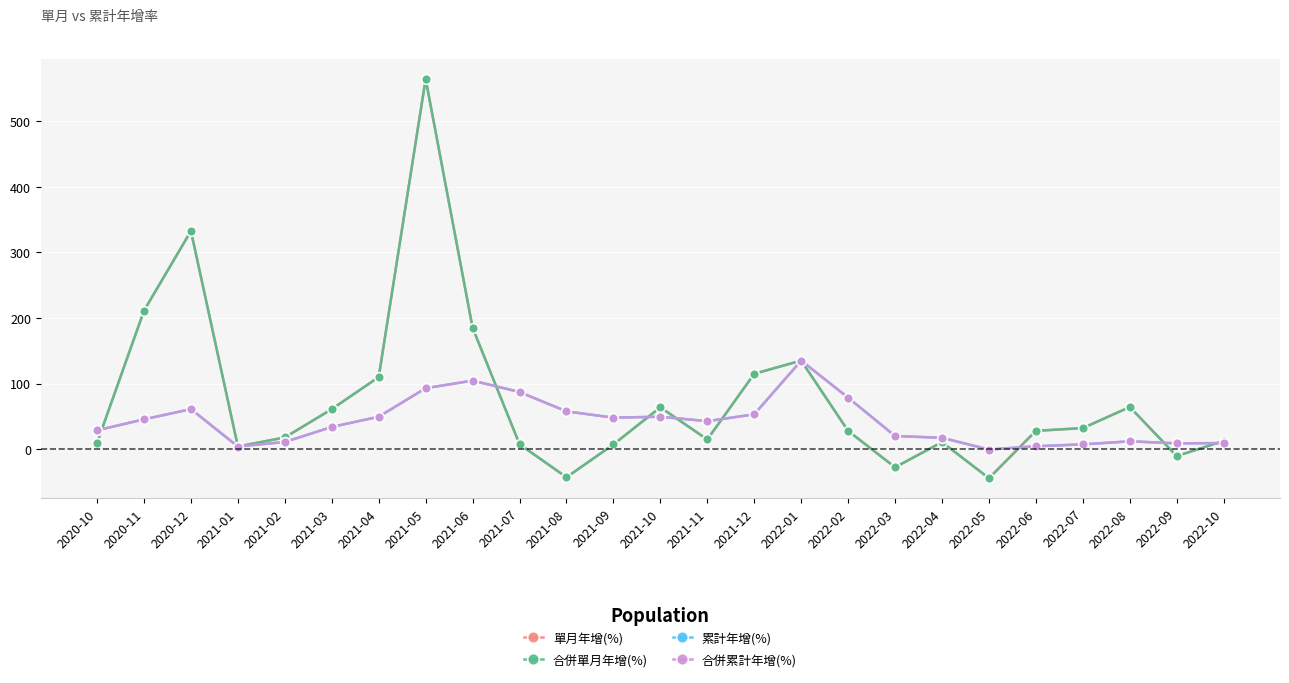

The value of 單月年增(%) at 2021-01 is 4.0. True or false?

True